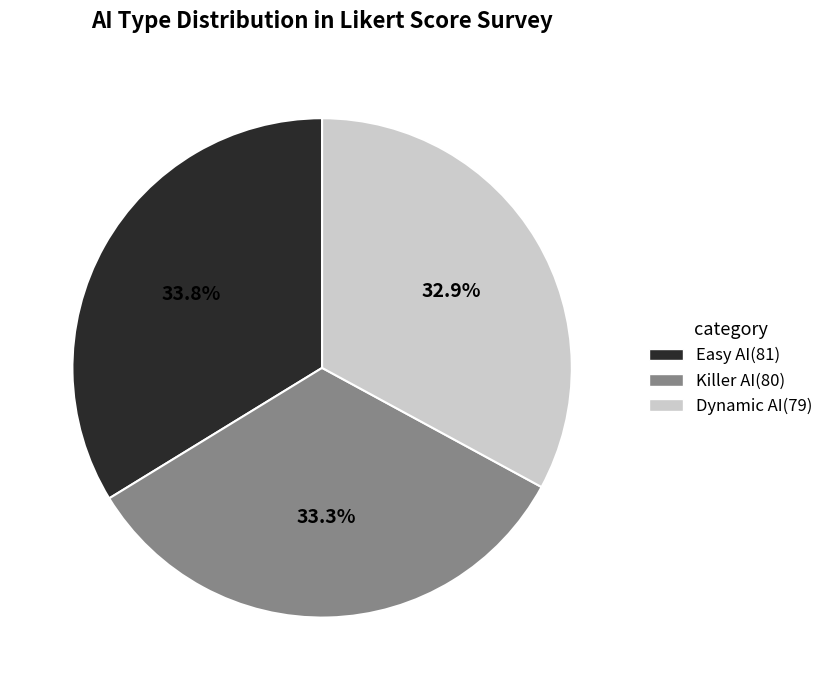

To the nearest percent, what is the average slice percentage?

33%